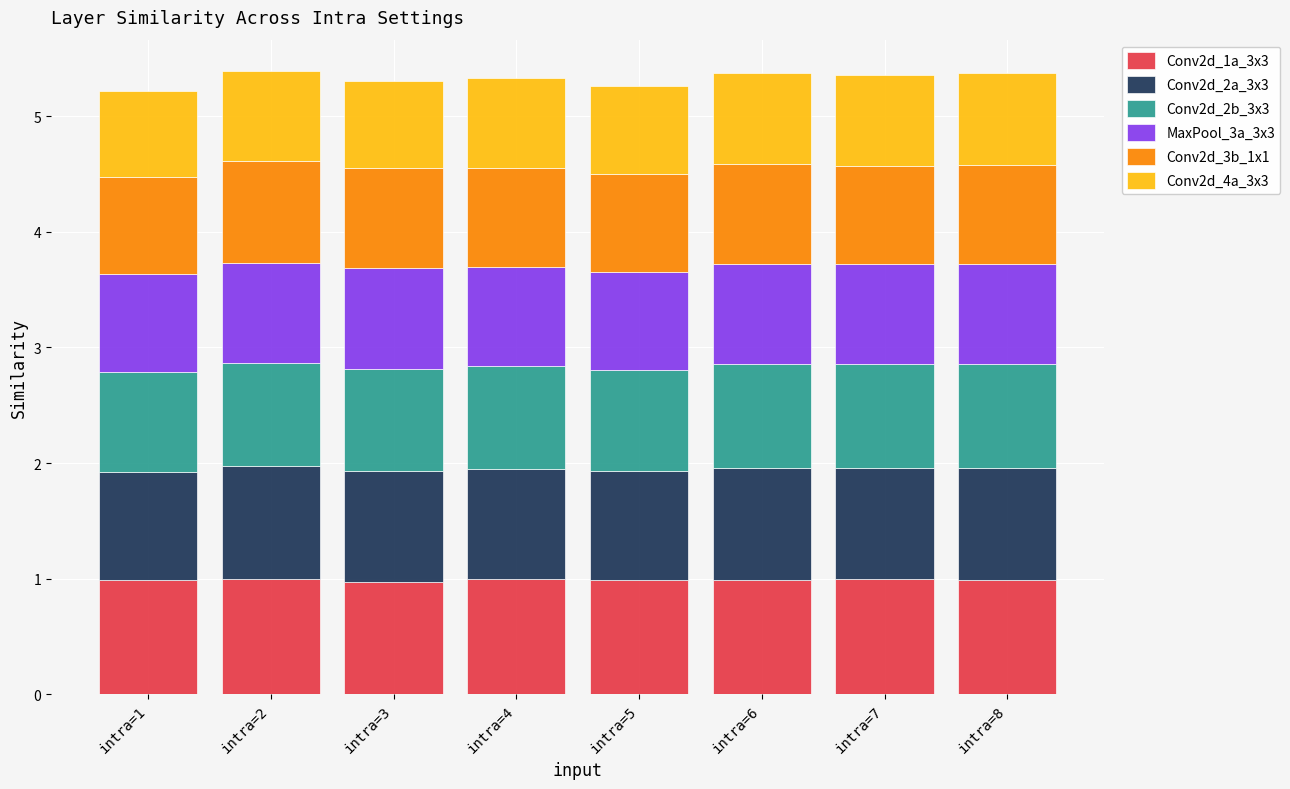

What is the lowest value of the Conv2d_1a_3x3 series?

1.0